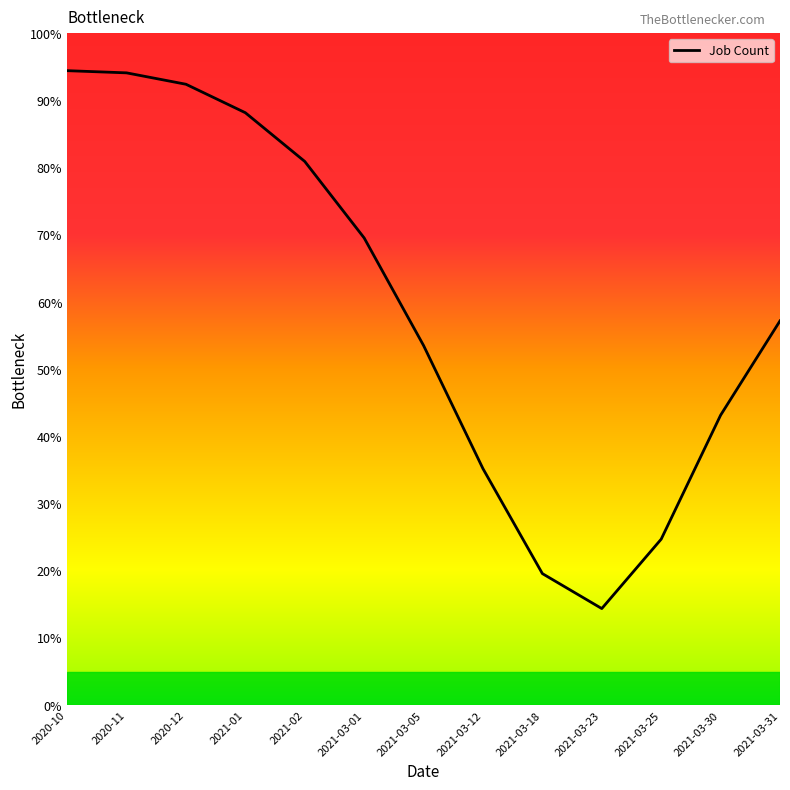

What is the difference between the maximum and minimum values?

80.0